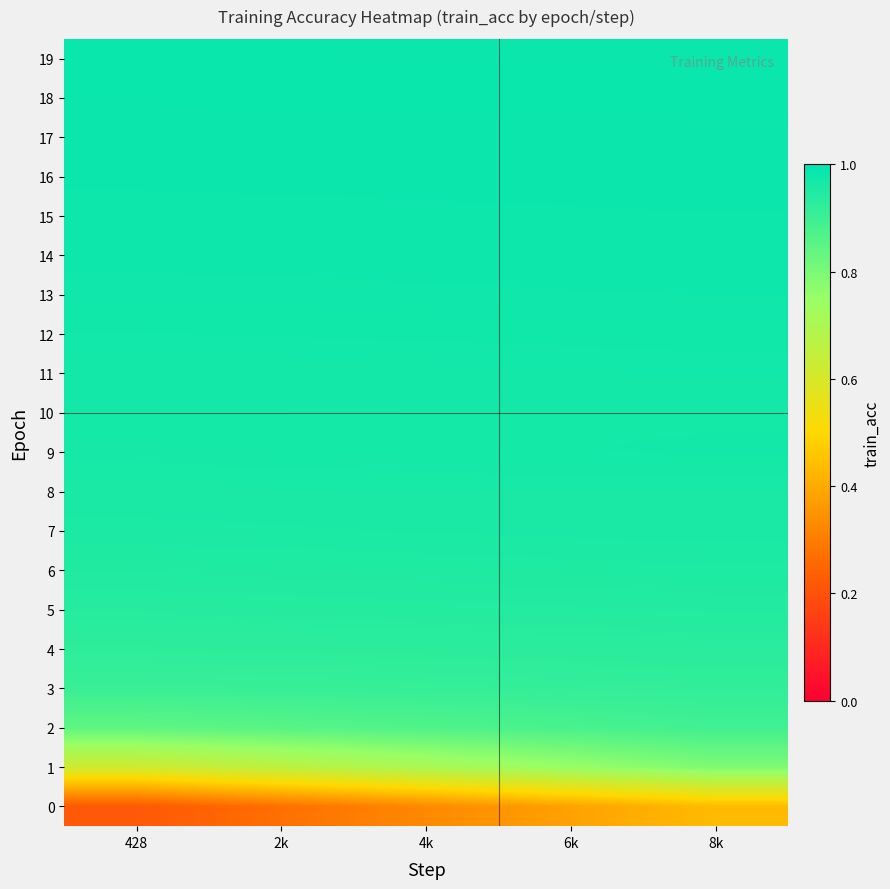

Which label corresponds to the largest value in the chart?

8k